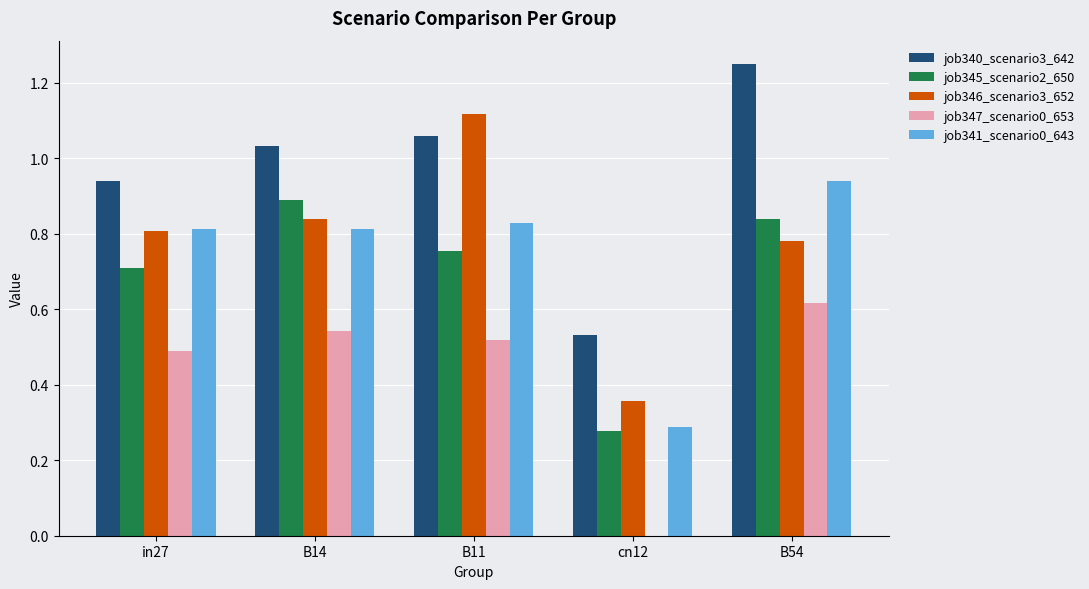

True or false: job347_scenario0_653 has a value of 0.0 at cn12.

True